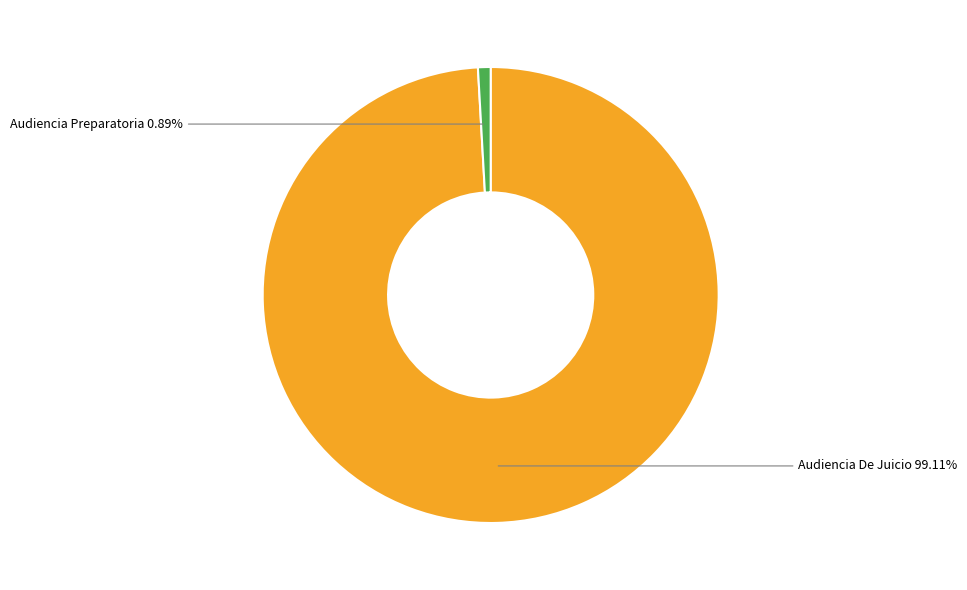

Is it true that Audiencia De Juicio is 89% of the pie?

False